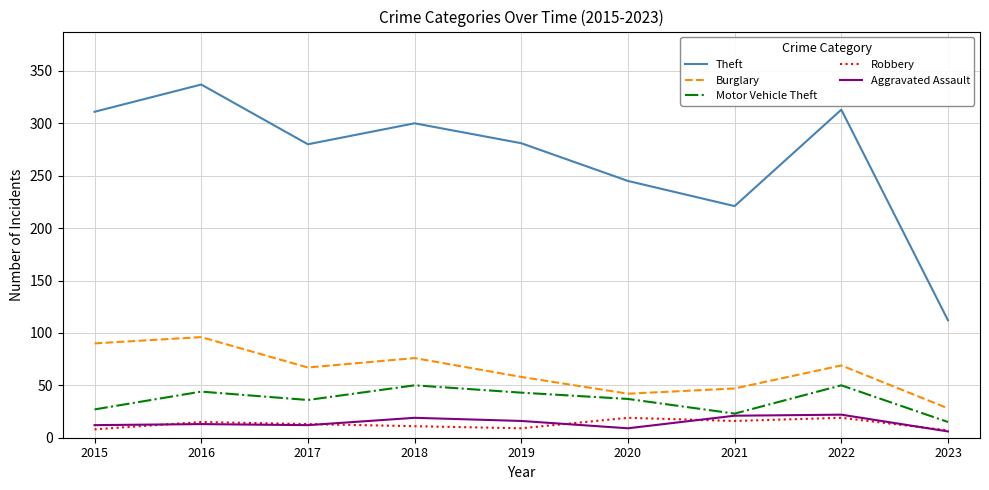

The Theft series shows 425 at 2019. True or false?

False